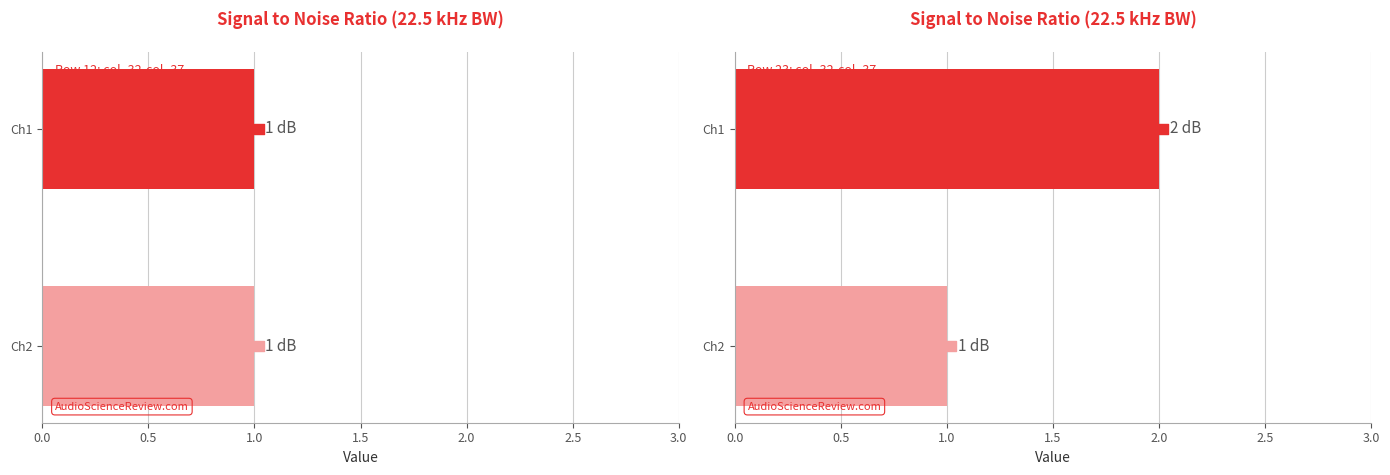

What is the total value across all series at col_34?

4